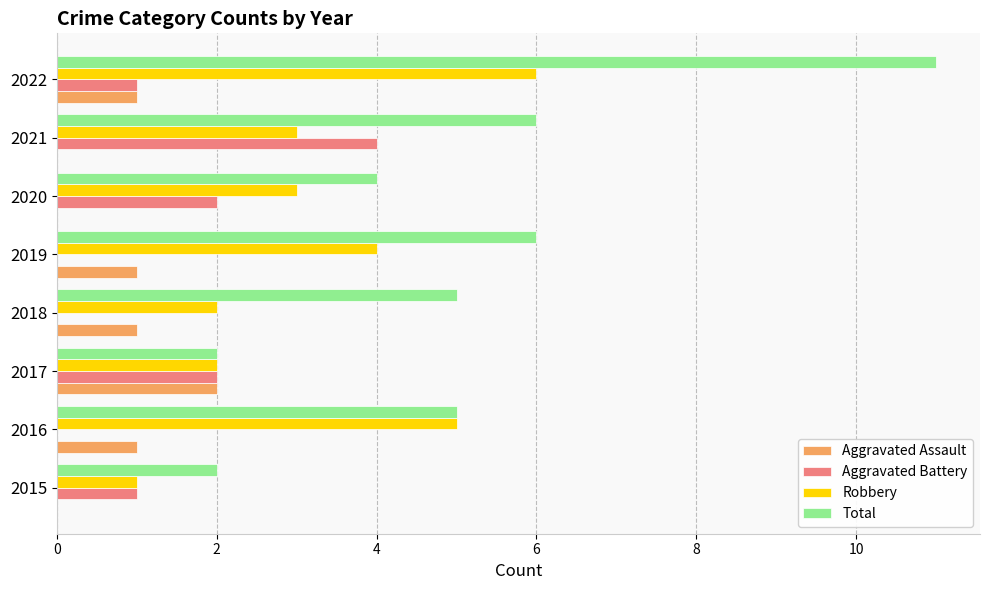

What is the average value of the Aggravated Battery series?

1